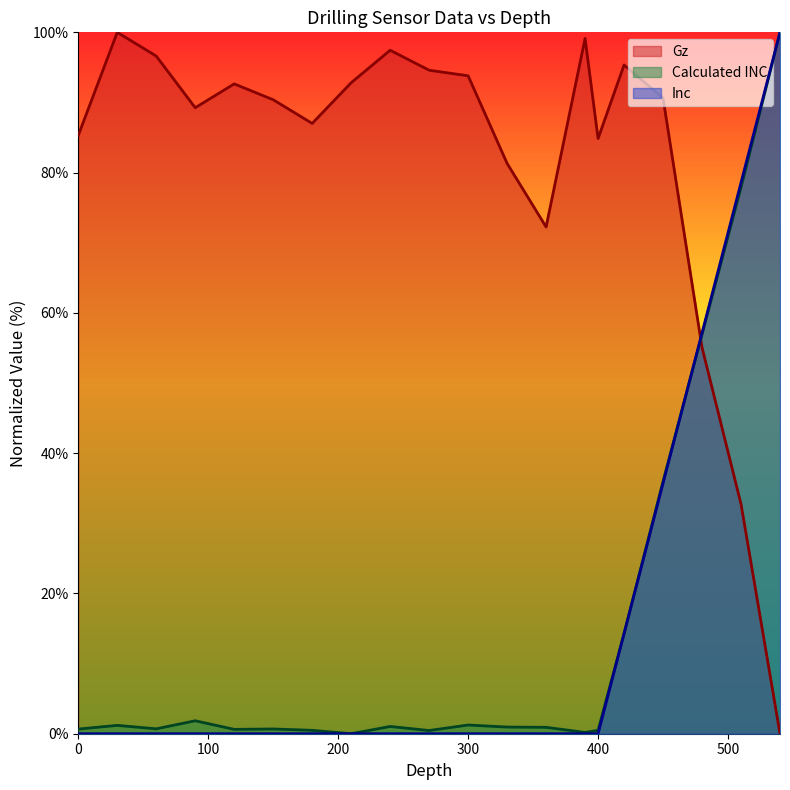

What is the sum of all Calculated INC values?

296.5